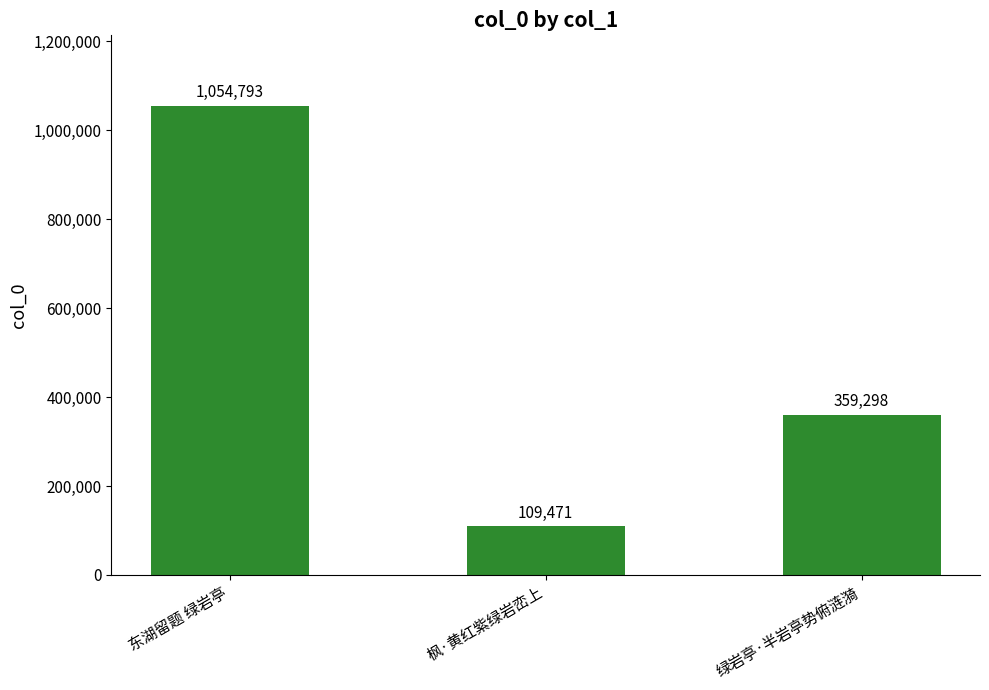

Rank the categories by value from highest to lowest.

东湖留题 绿岩亭, 绿岩亭·半岩亭势俯涟漪, 枫·黄红紫绿岩峦上